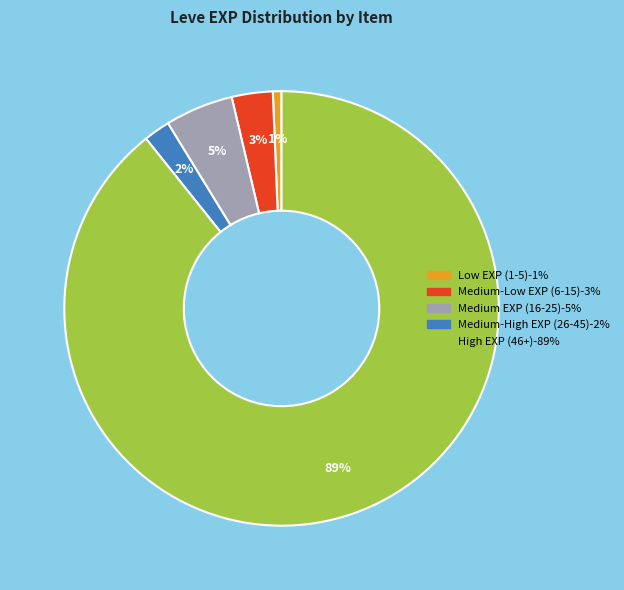

Is there a majority slice in this chart?

Yes